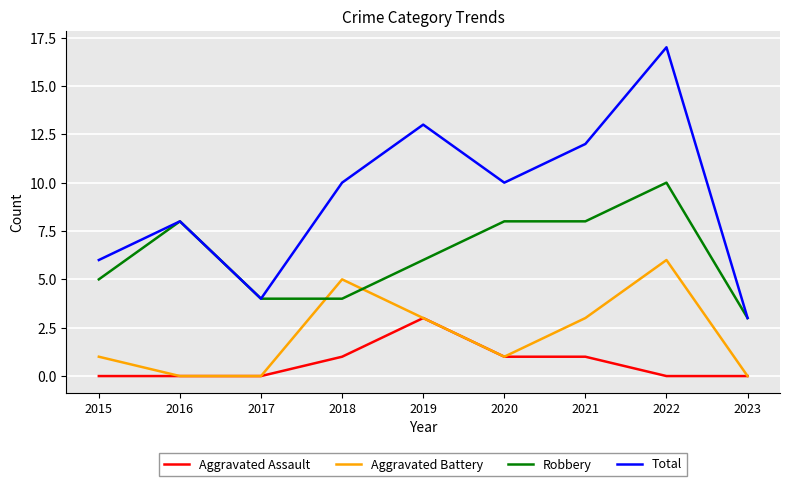

List the series in order of their peak value, highest first.

Total, Robbery, Aggravated Battery, Aggravated Assault